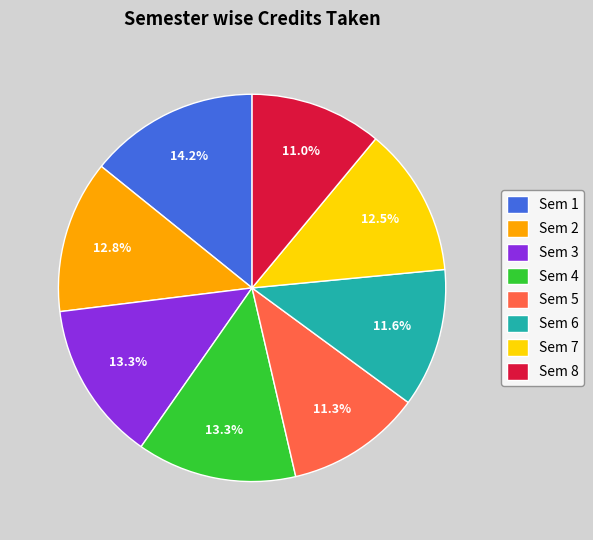

Which slice is the largest?

Sem 1